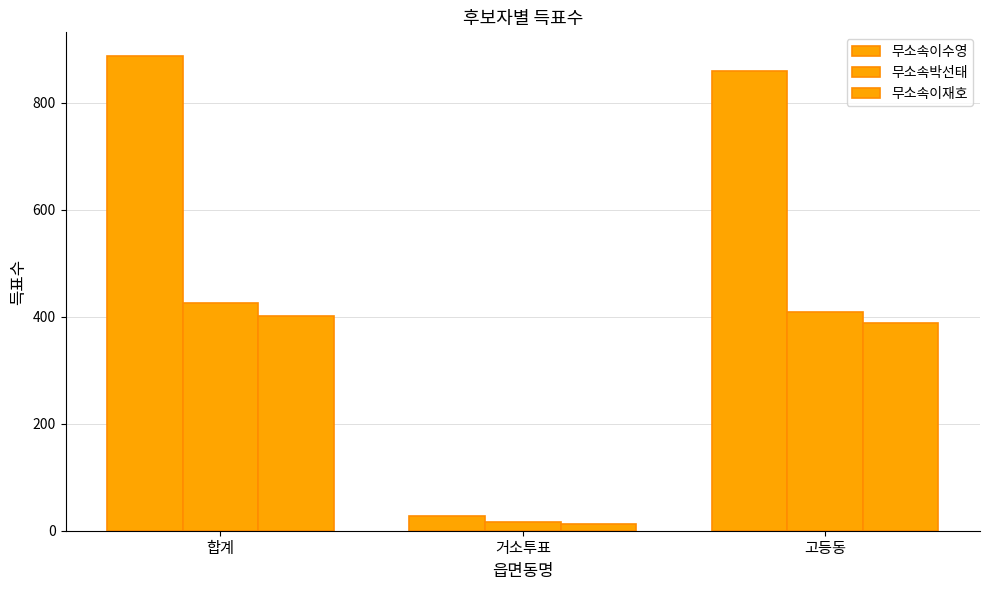

True or false: 무소속이수영 has a value of 887 at 합계.

True